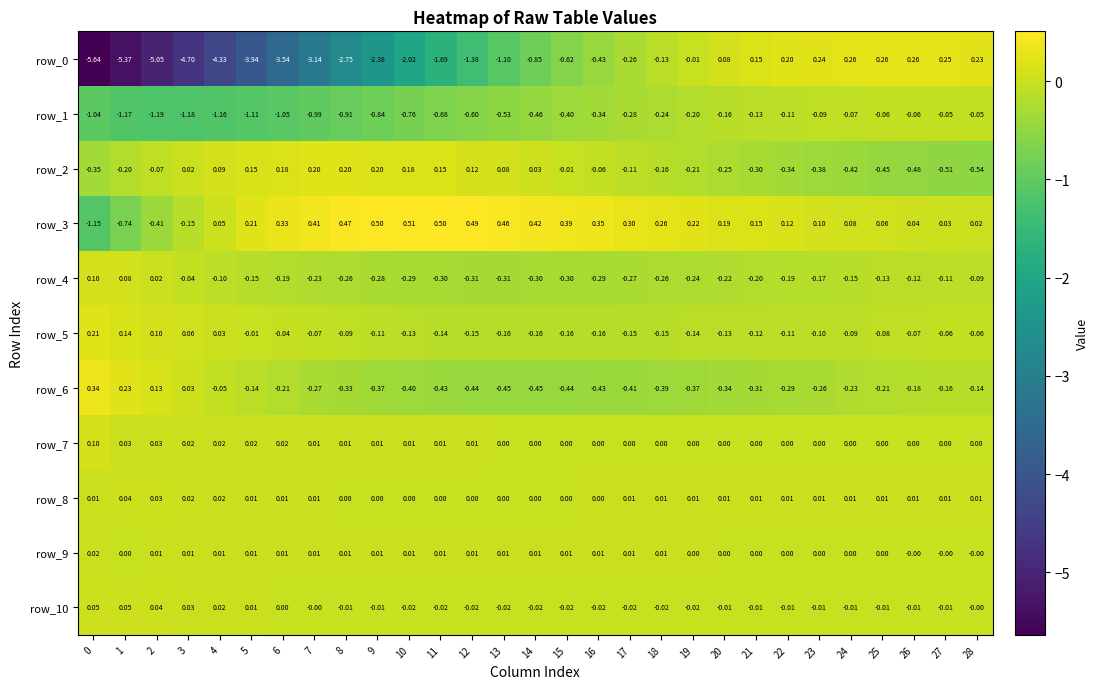

What is the difference between the highest and lowest values at 22?

0.5